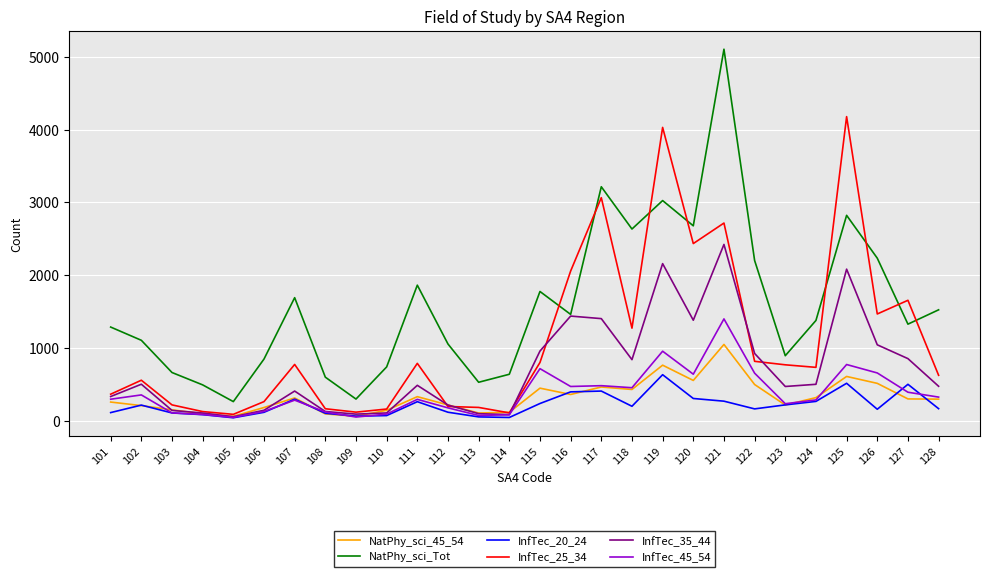

True or false: InfTec_45_54 has a value of 175 at 112.

True